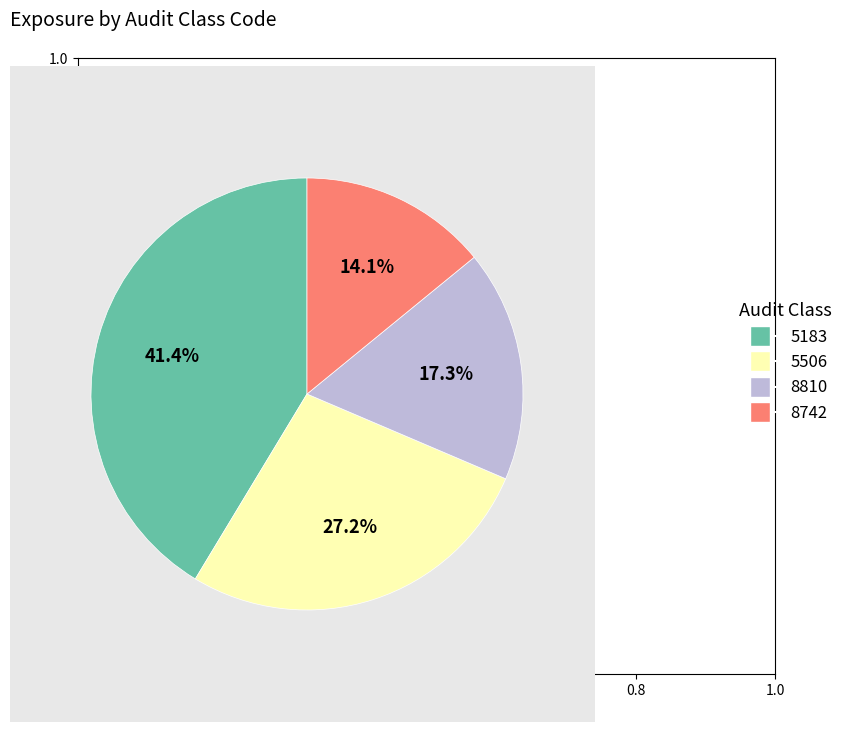

What is the largest slice in the pie chart?

5183